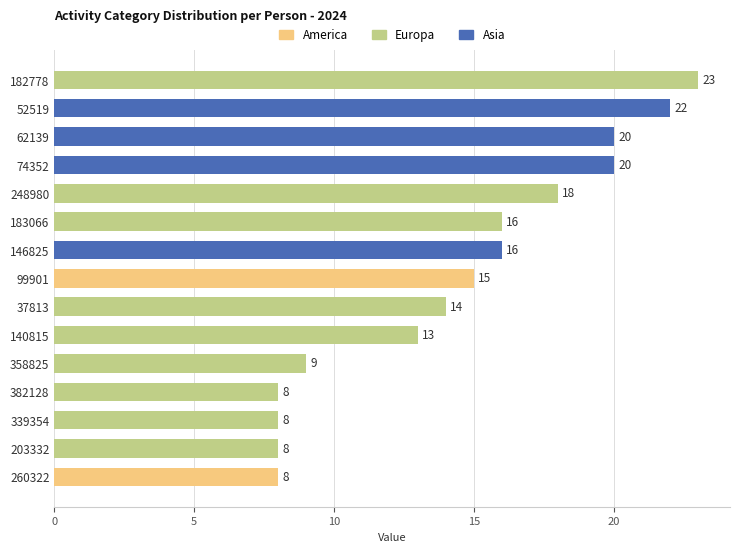

What is the difference between the maximum and minimum values?

15